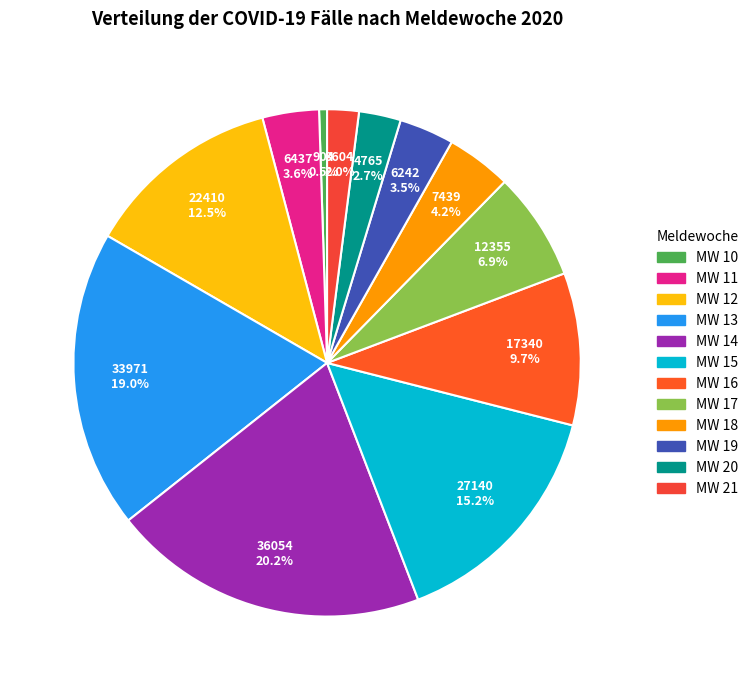

Which has a higher value, MW 20 or MW 12?

MW 12